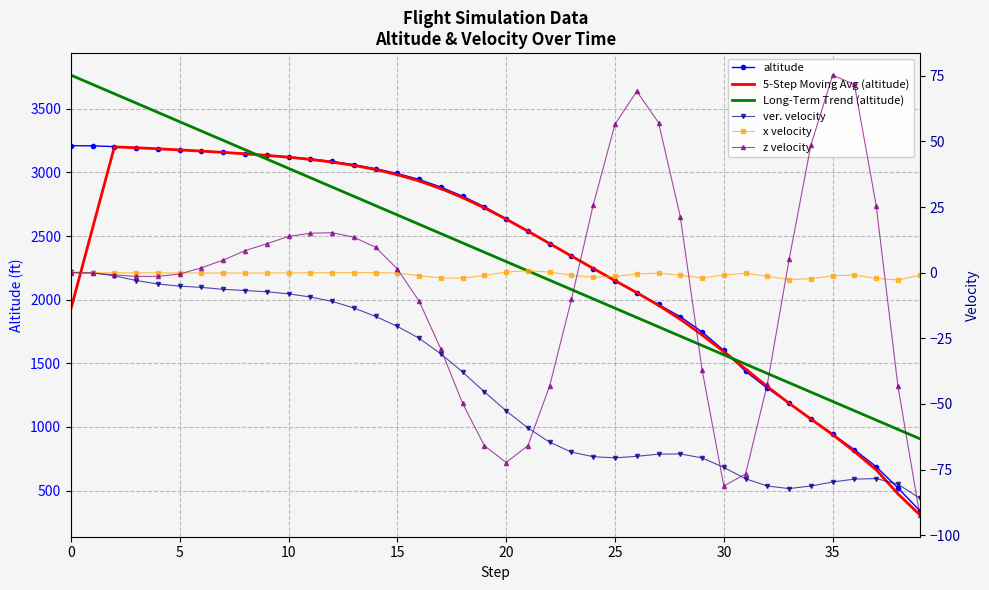

What is the difference between the second highest and minimum values in the 5-Step Moving Avg (altitude) series?

2883.4